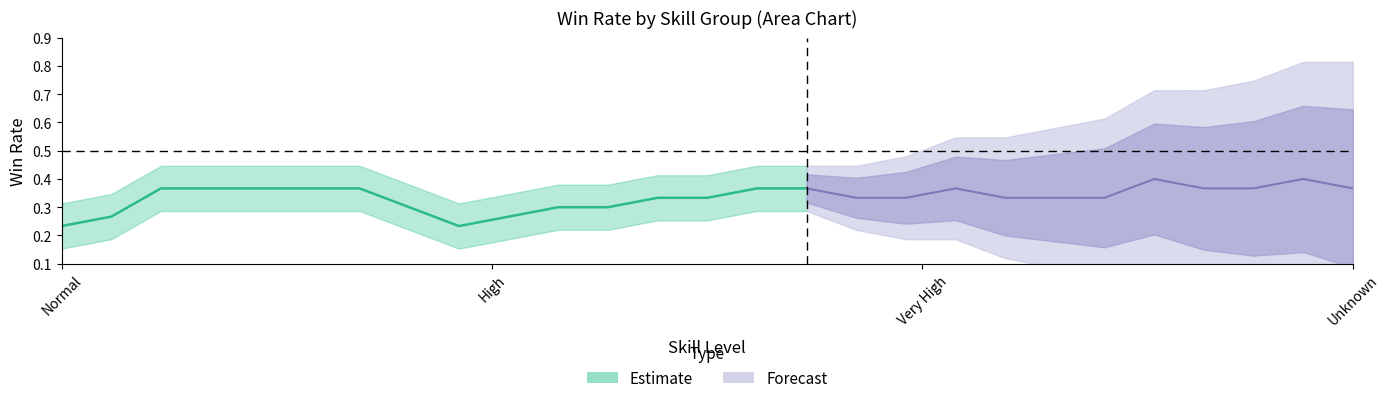

What is the label of the 4th point from the left?

Unknown